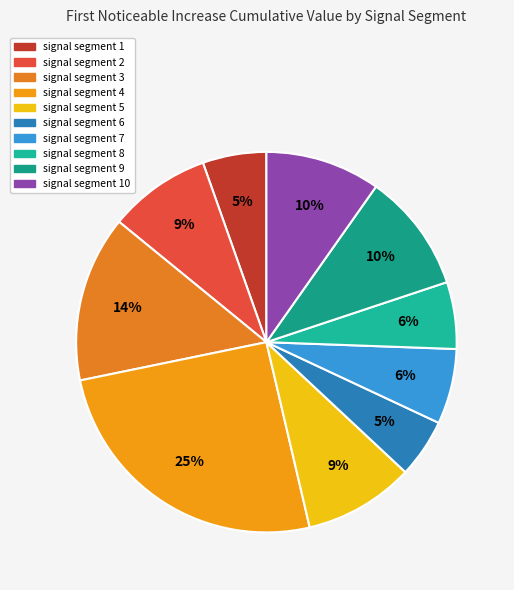

Count the number of slices in the pie.

10